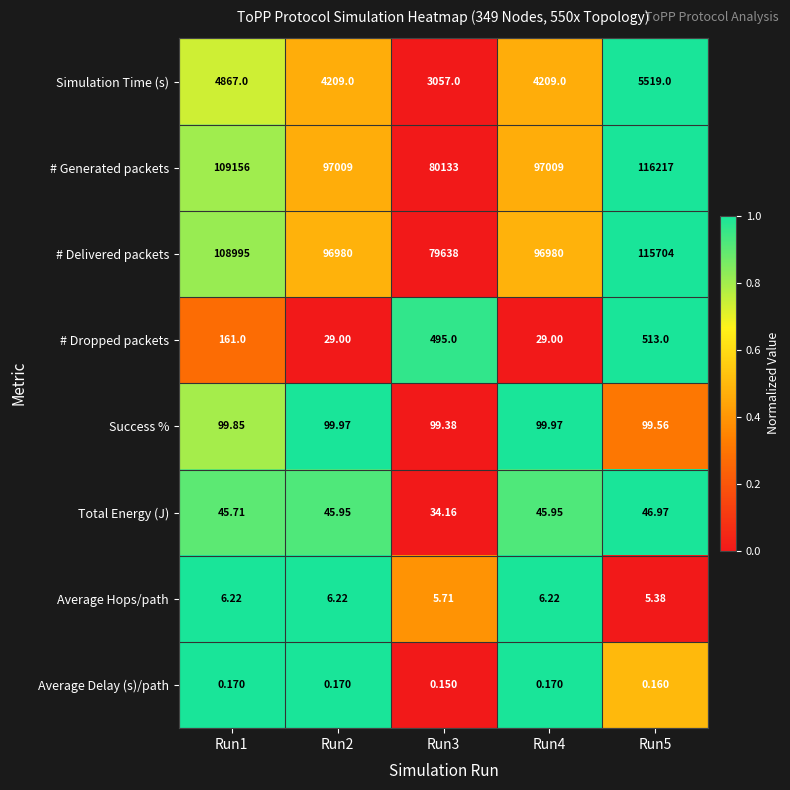

Rank the series by their maximum value, from lowest to highest.

Average Delay (s)/path, Average Hops/path, Total Energy (J), Success %, # Dropped packets, Simulation Time (s), # Delivered packets, # Generated packets